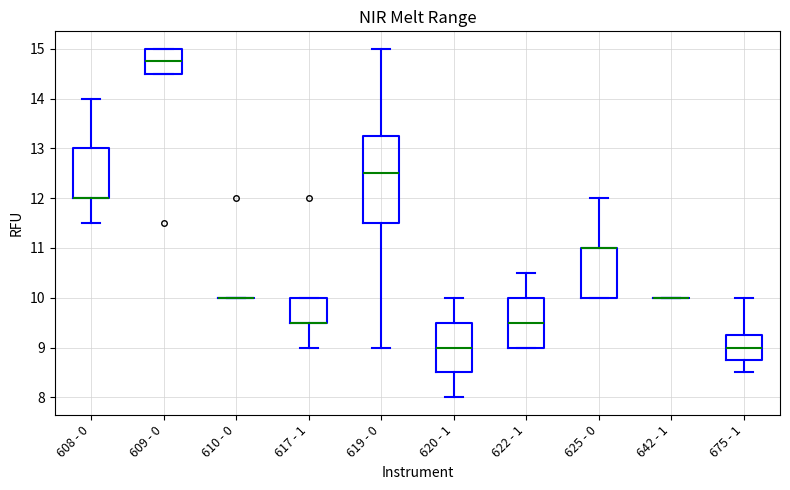

Reading left to right, transcribe this box plot: for each box, give where its median line is, the range the box spans, and where its two whiskers end, as read against the y-axis. The values are not printed on the chart, so give them approximately, as read against the axis.

608 - 0: median 12.0 (drawn on the box's lower edge), box 12.0 to 13.0, whiskers 11.5 to 14.0
609 - 0: median 14.8, box 14.5 to 15.0, whiskers 14.5 to 15.0
610 - 0: box collapsed to a line at 10.0, whiskers 10.0 to 10.0
617 - 1: median 9.5 (drawn on the box's lower edge), box 9.5 to 10.0, whiskers 9.0 to 10.0
619 - 0: median 12.5, box 11.5 to 13.3, whiskers 9.0 to 15.0
620 - 1: median 9.0, box 8.5 to 9.5, whiskers 8.0 to 10.0
622 - 1: median 9.5, box 9.0 to 10.0, whiskers 9.0 to 10.5
625 - 0: median 11.0 (drawn on the box's upper edge), box 10.0 to 11.0, whiskers 10.0 to 12.0
642 - 1: box collapsed to a line at 10.0, whiskers 10.0 to 10.0
675 - 1: median 9.0, box 8.8 to 9.3, whiskers 8.5 to 10.0